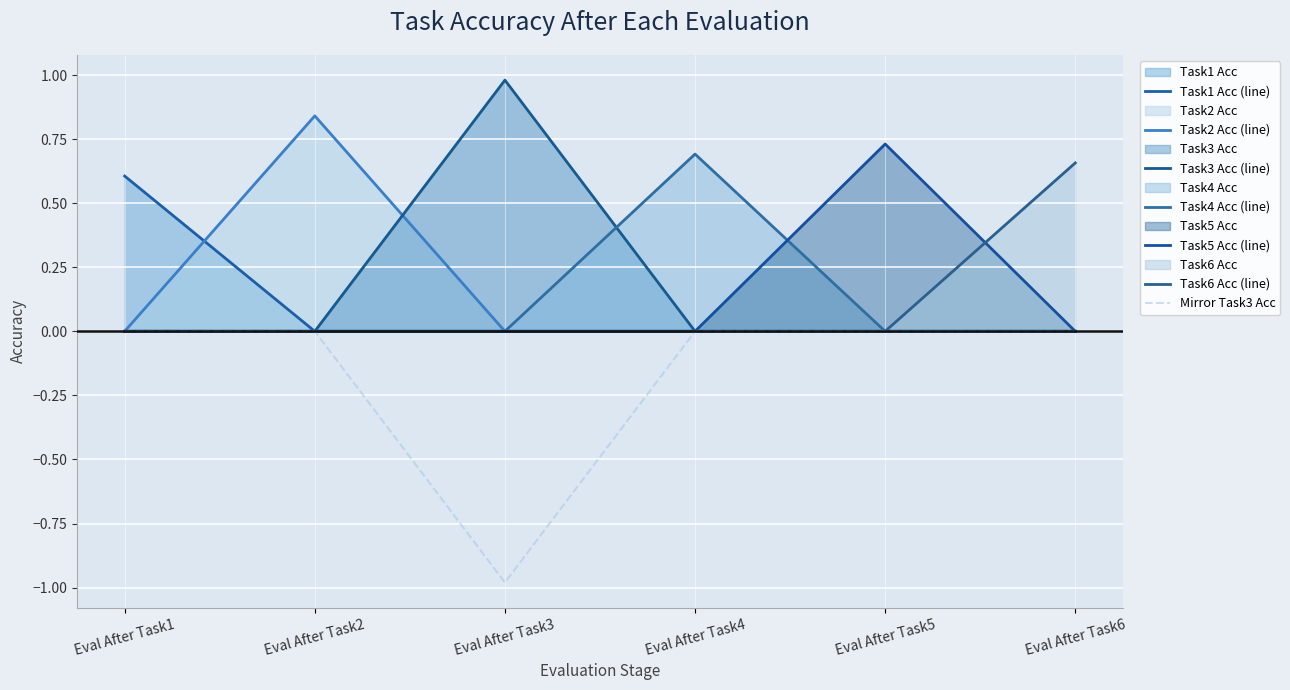

Reading left to right, list all the values displayed in this chart.

Task1 Acc: Eval After Task1=0.6	Eval After Task2=0.0	Eval After Task3=0.0	Eval After Task4=0.0	Eval After Task5=0.0	Eval After Task6=0.0
Task2 Acc: Eval After Task1=0.0	Eval After Task2=0.8	Eval After Task3=0.0	Eval After Task4=0.0	Eval After Task5=0.0	Eval After Task6=0.0
Task3 Acc: Eval After Task1=0.0	Eval After Task2=0.0	Eval After Task3=1.0	Eval After Task4=0.0	Eval After Task5=0.0	Eval After Task6=0.0
Task4 Acc: Eval After Task1=0.0	Eval After Task2=0.0	Eval After Task3=0.0	Eval After Task4=0.7	Eval After Task5=0.0	Eval After Task6=0.0
Task5 Acc: Eval After Task1=0.0	Eval After Task2=0.0	Eval After Task3=0.0	Eval After Task4=0.0	Eval After Task5=0.7	Eval After Task6=0.0
Task6 Acc: Eval After Task1=0.0	Eval After Task2=0.0	Eval After Task3=0.0	Eval After Task4=0.0	Eval After Task5=0.0	Eval After Task6=0.7